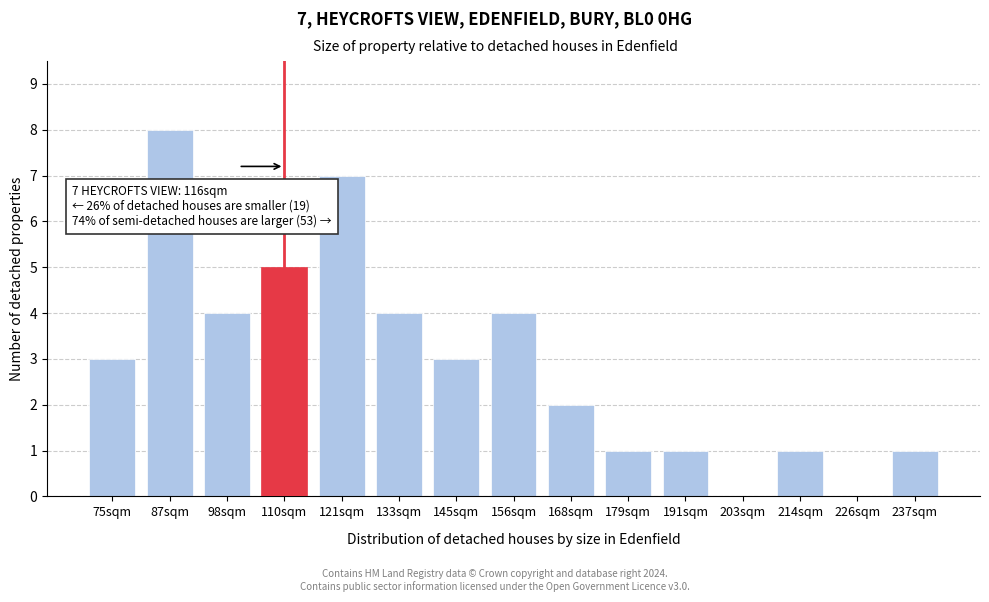

Reading left to right, extract all data points from this chart.

75sqm=3	87sqm=8	98sqm=4	110sqm=5	121sqm=7	133sqm=4	145sqm=3	156sqm=4	168sqm=2	179sqm=1	191sqm=1	203sqm=0	214sqm=1	226sqm=0	237sqm=1